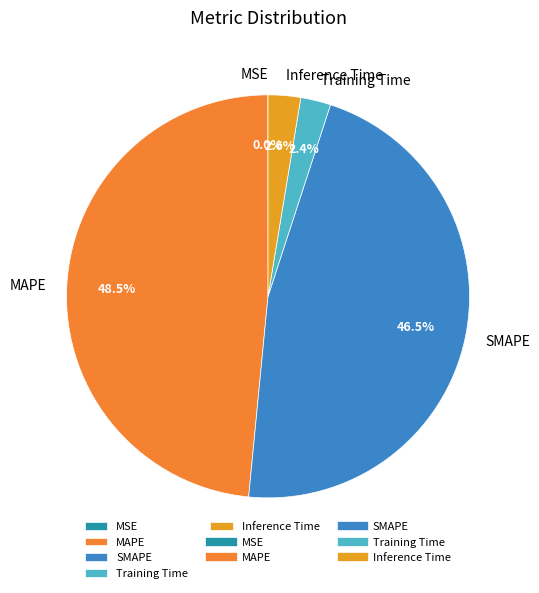

What is the largest slice in the pie chart?

MAPE